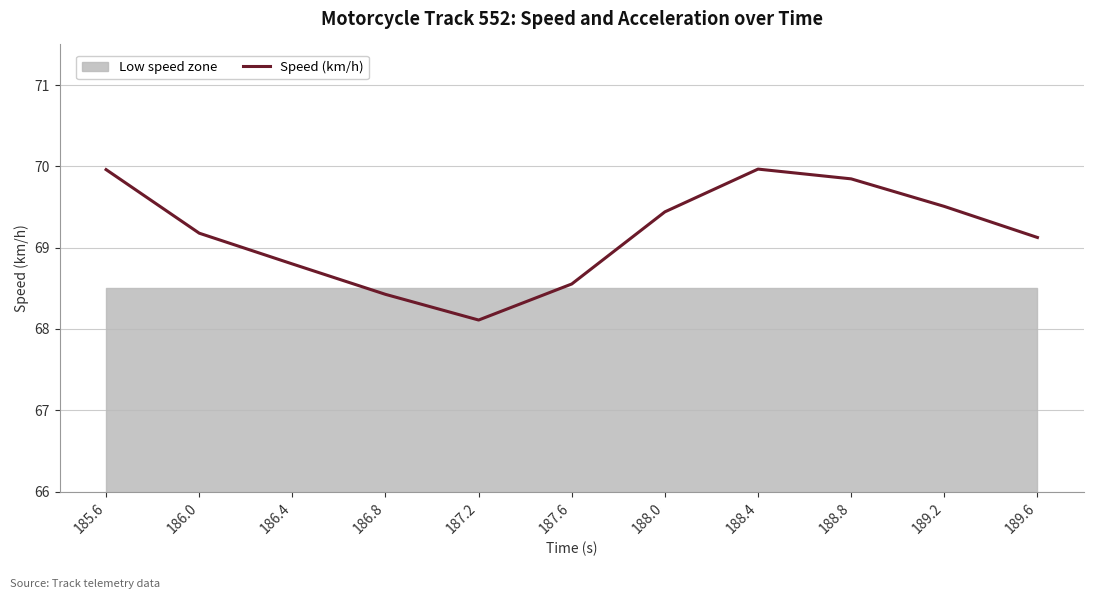

What is the change in value from 187.6 to 188.8?

+1.3